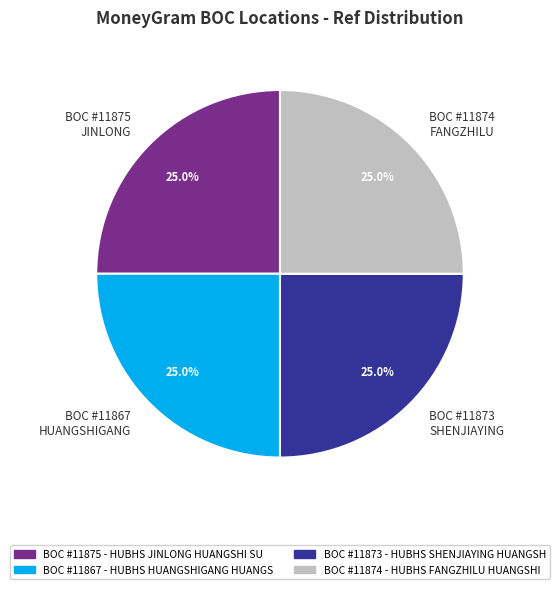

What portion of the pie excludes BOC #11874 FANGZHILU?

75.0%